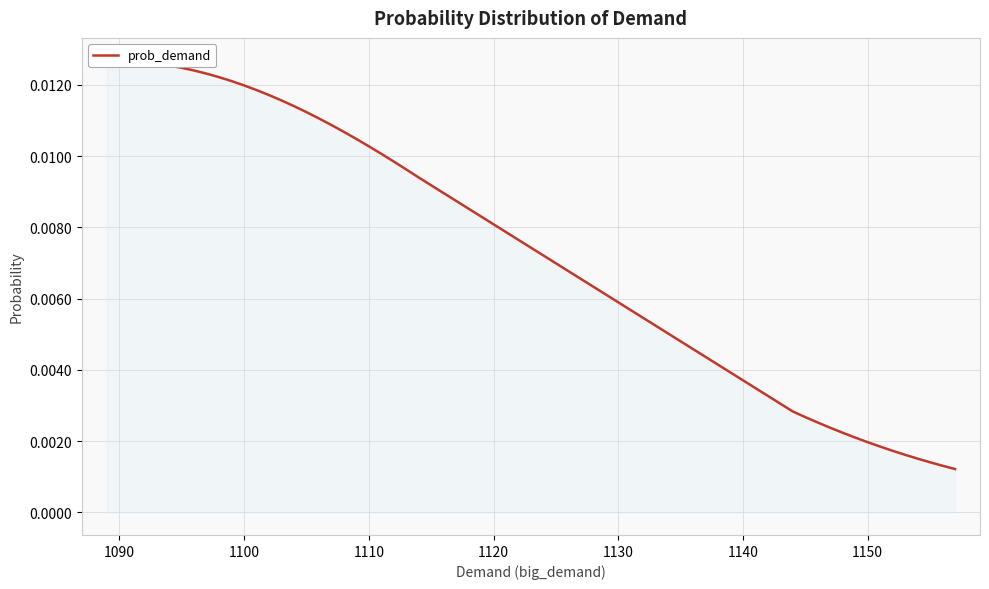

The value at 1140 is 0.0. True or false?

False